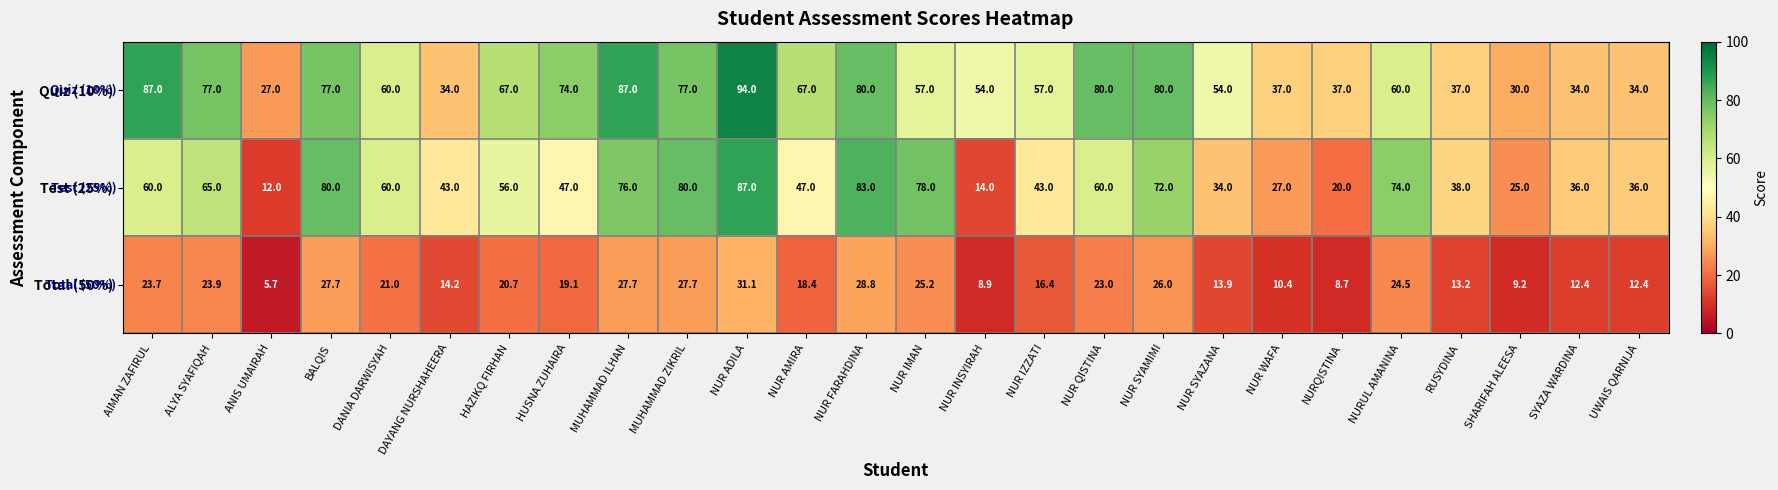

What is the difference between the Total (50%) values at HUSNA ZUHAIRA and NUR IMAN?

6.1